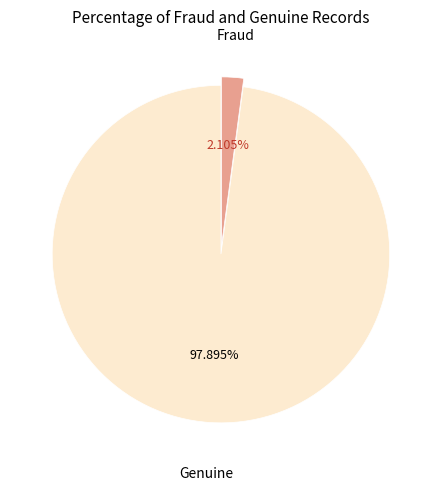

Is there a majority slice in this chart?

Yes